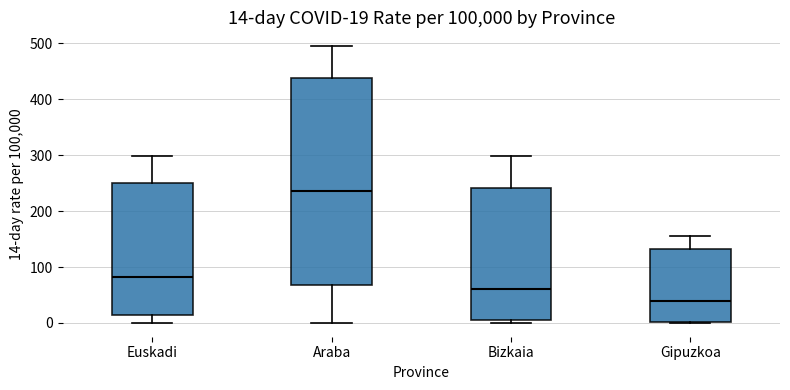

Which box's median line is the highest?

Araba